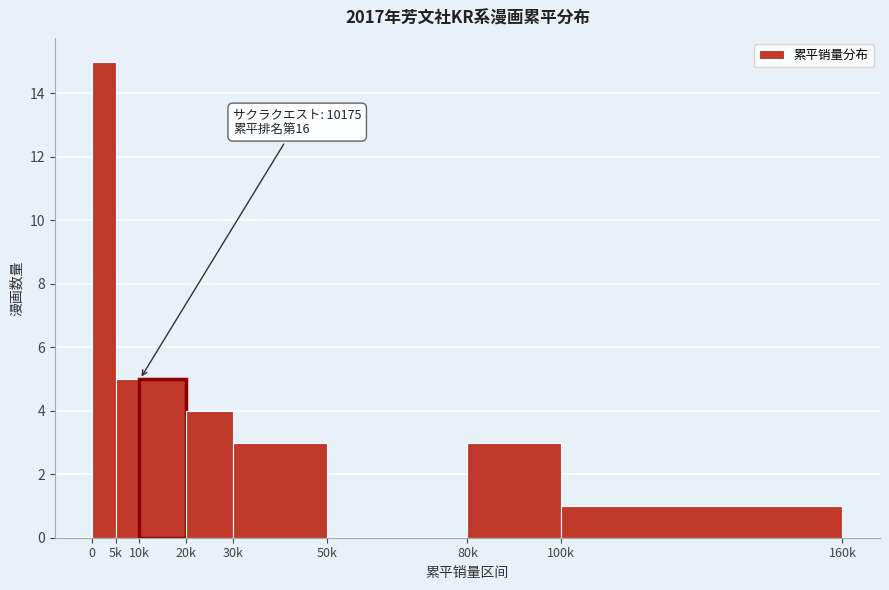

Reading left to right, list all the values displayed in this chart.

0=15	5k=5	10k=5	20k=4	30k=3	50k=0	80k=3	100k=1